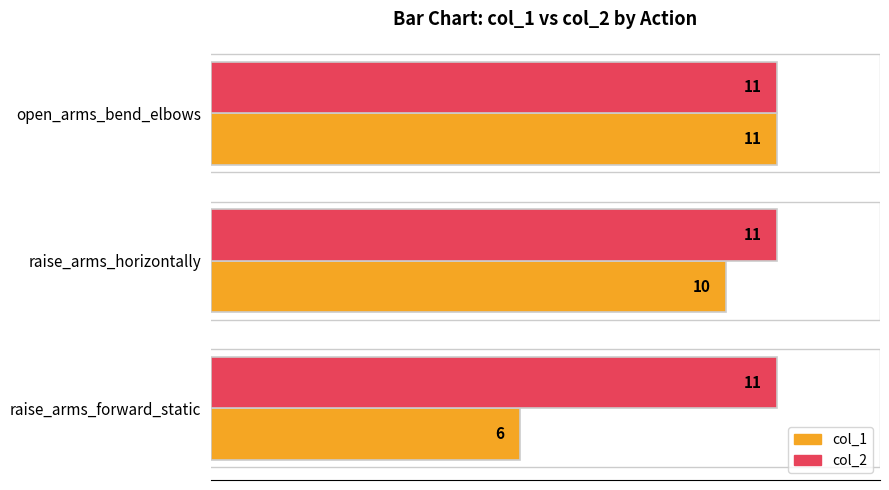

What is the greatest value displayed?

11